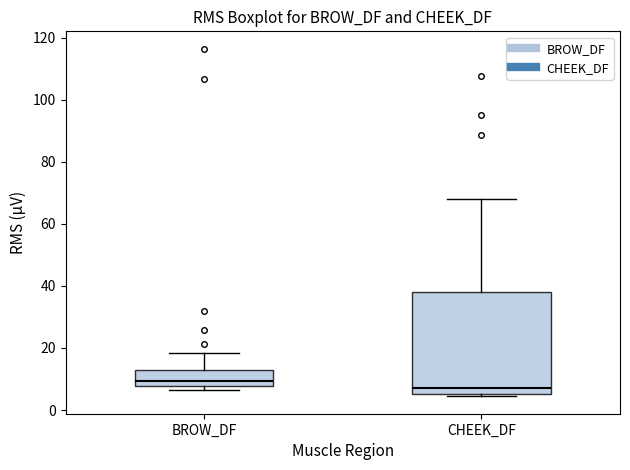

Comparing the boxes themselves (not the whiskers), which one is the tallest?

CHEEK_DF